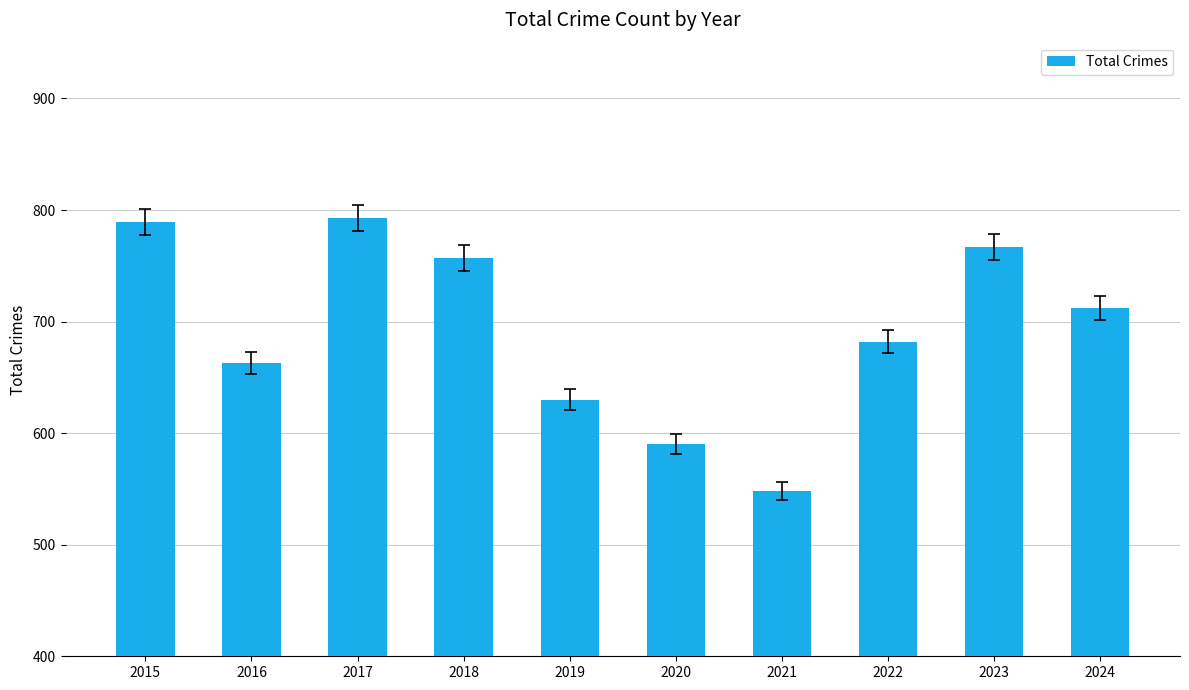

What is the smallest value displayed?

548